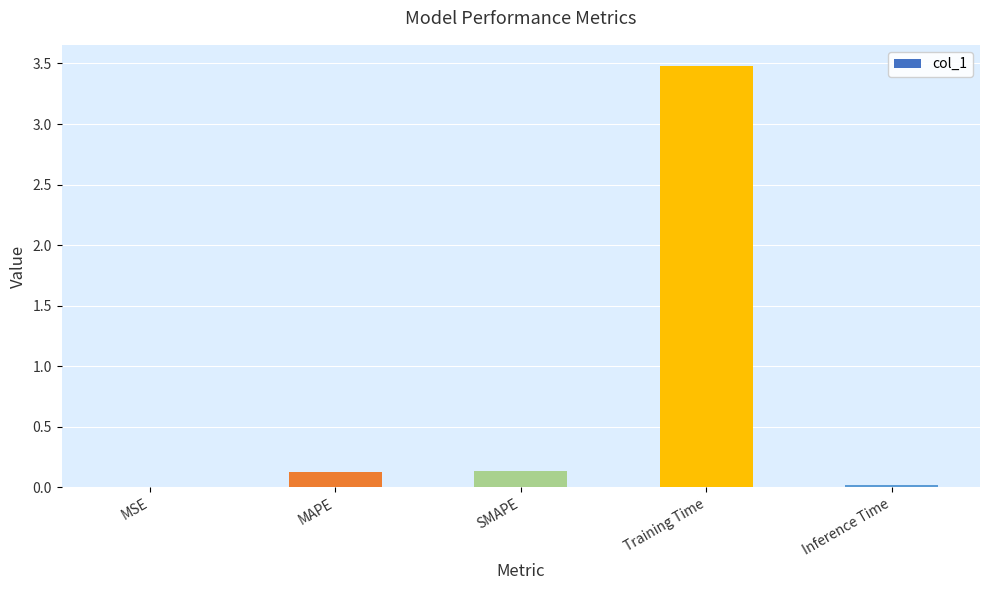

How many series are shown in this chart?

1